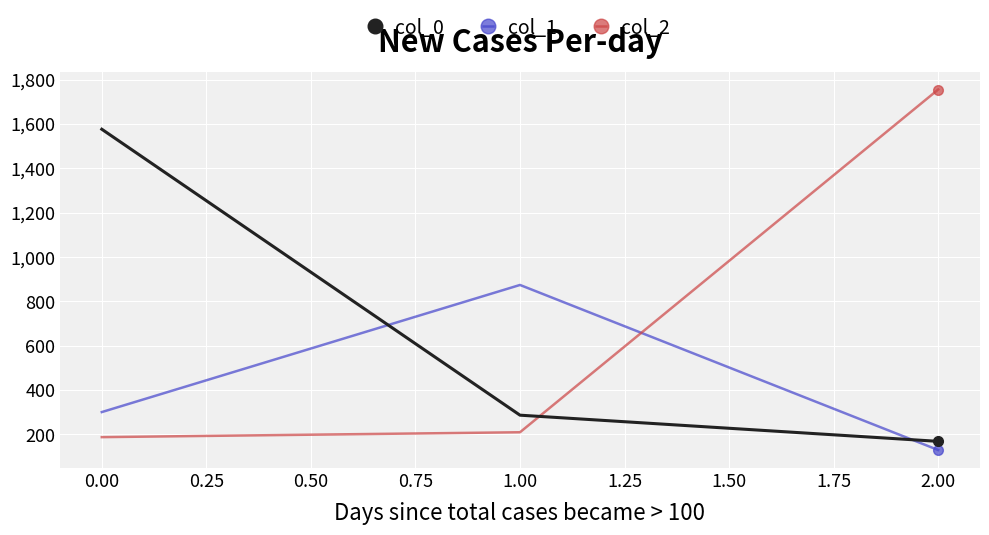

Reading left to right, transcribe all the data shown in this chart.

col_0: 1576	287	169
col_1: 301	874	130
col_2: 188	210	1755